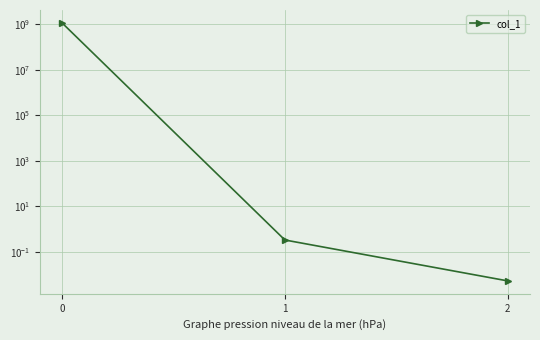

What is the approximate value at 1?

0.3